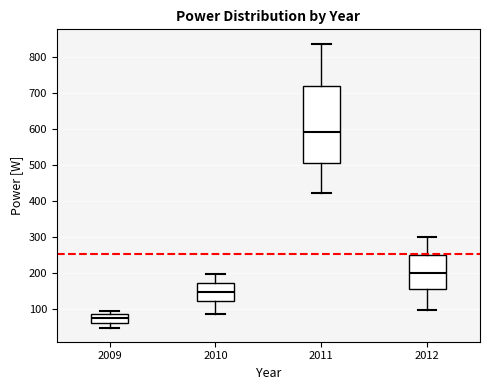

Which box's median line is the highest?

2011